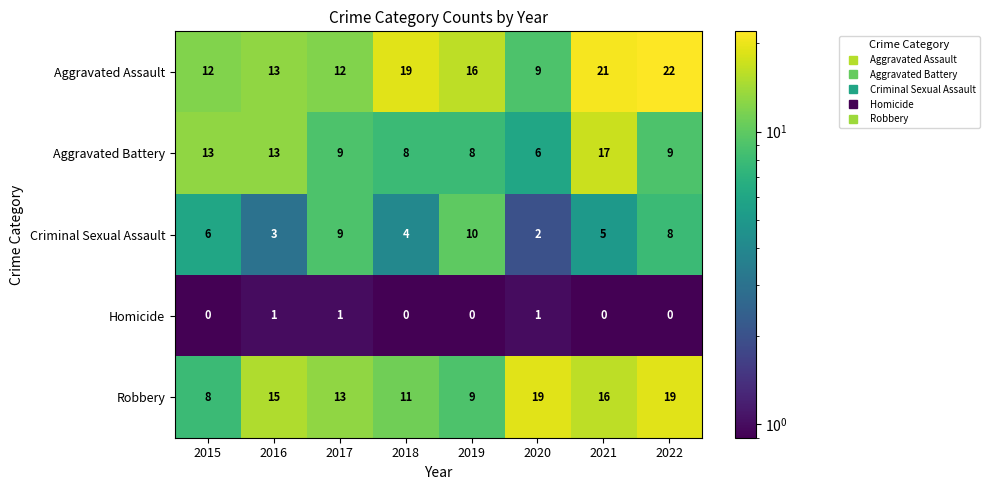

At how many categories does at least one series exceed 6?

8